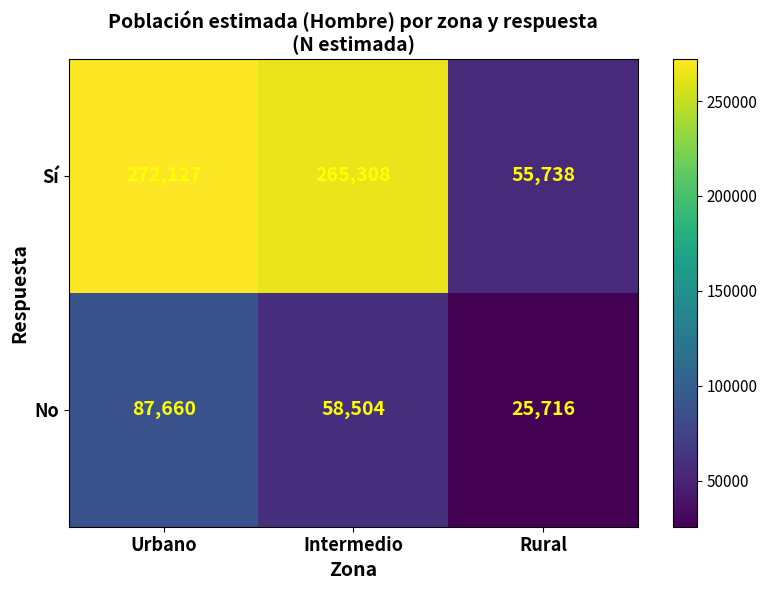

At how many categories does at least one series exceed 142090?

2